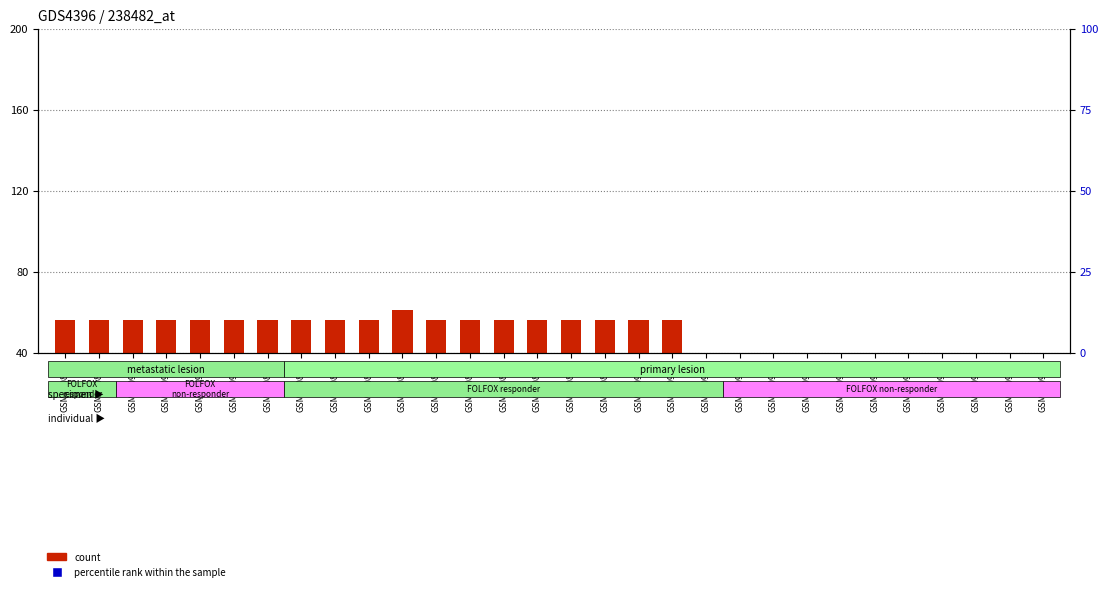

What are all the series names shown in the legend?

count, percentile rank within the sample